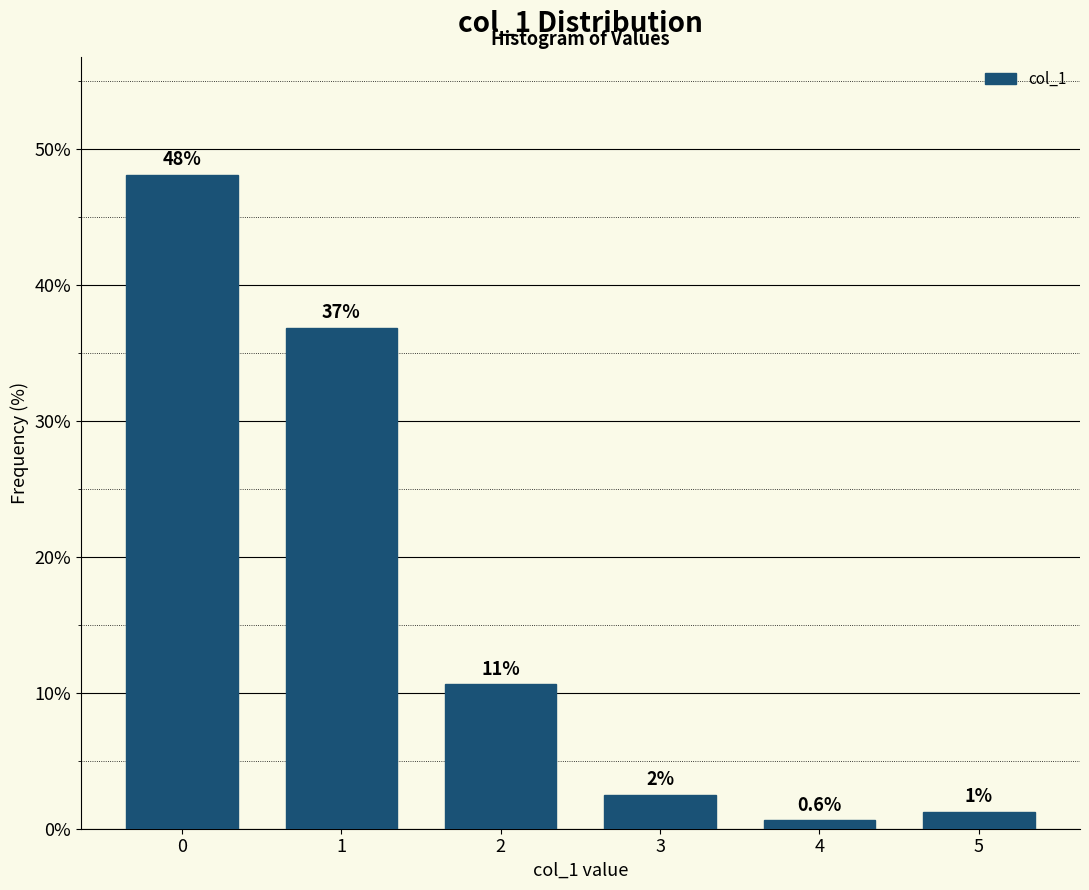

True or false: the data shows 2.5 at 3.

True